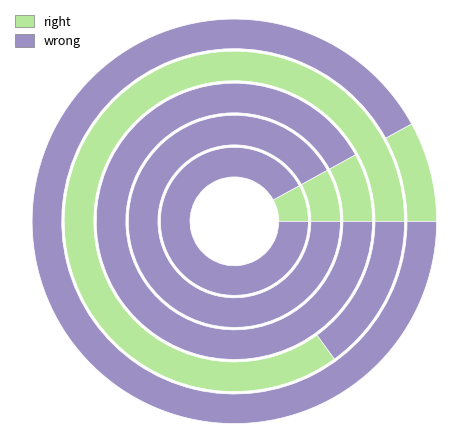

Count the number of slices in the pie.

5